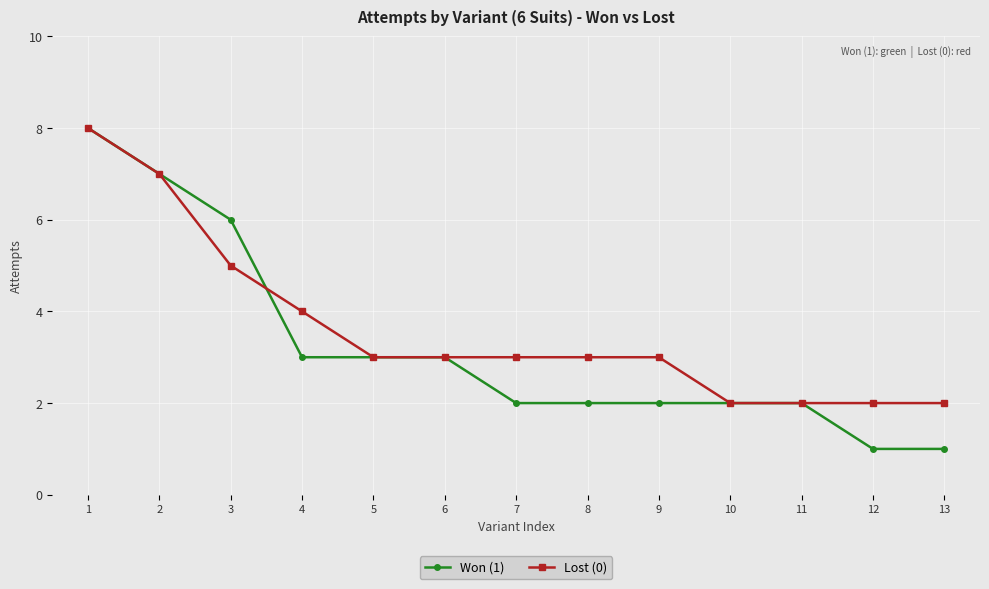

Which label corresponds to the largest value in the chart?

1